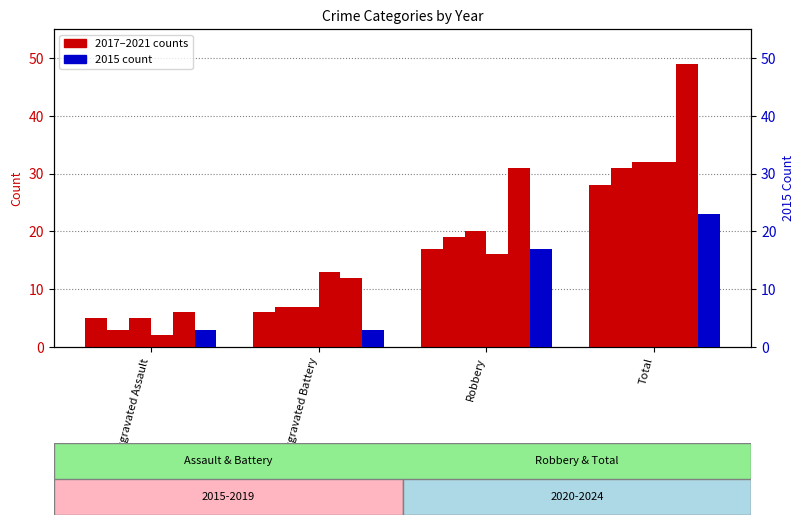

Reading left to right, extract all data points from this chart.

2017: 5	6	17	28
2018: 3	7	19	31
2021: 5	7	20	32
2022: 2	13	16	32
2024: 6	12	31	49
2015: 3	3	17	23